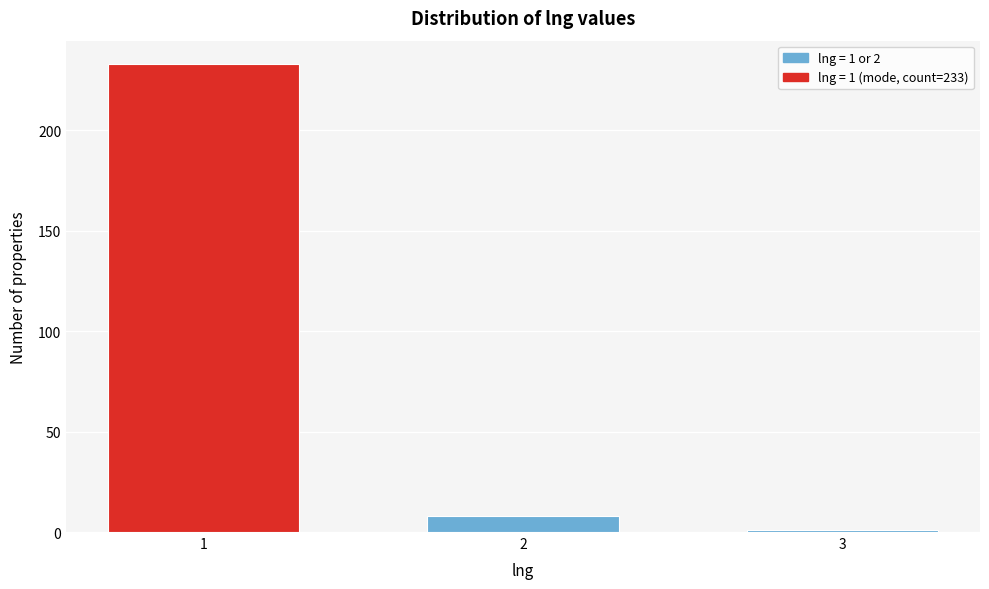

Reading left to right, what are all the values shown in this chart?

233	8	1